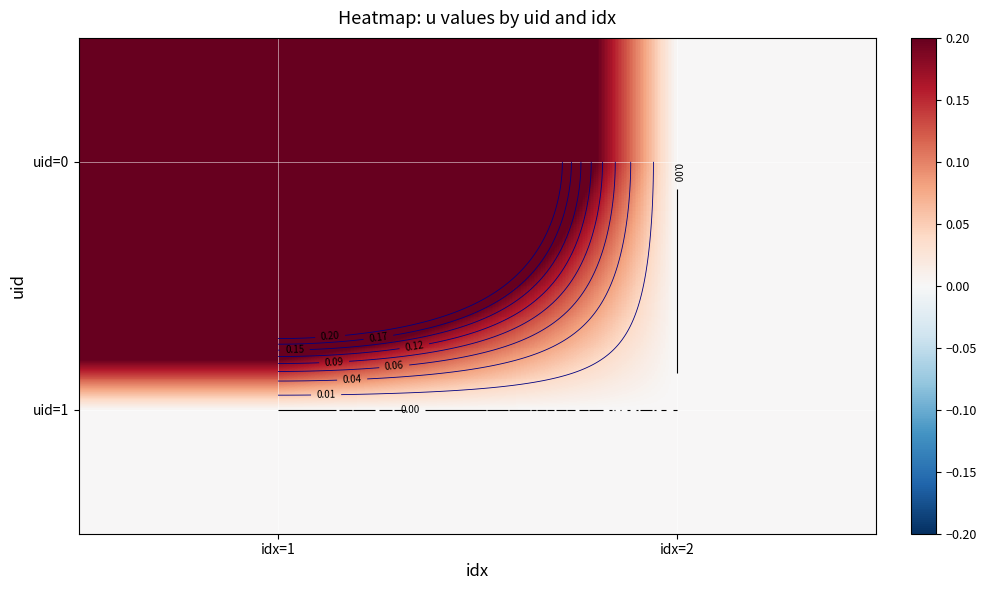

Rank the categories by uid=0 value from lowest to highest.

idx=2, idx=1